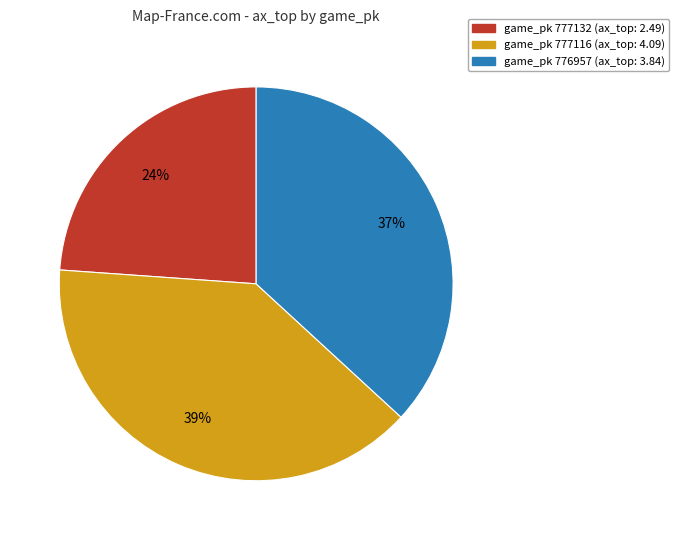

Is there a majority slice in this chart?

No